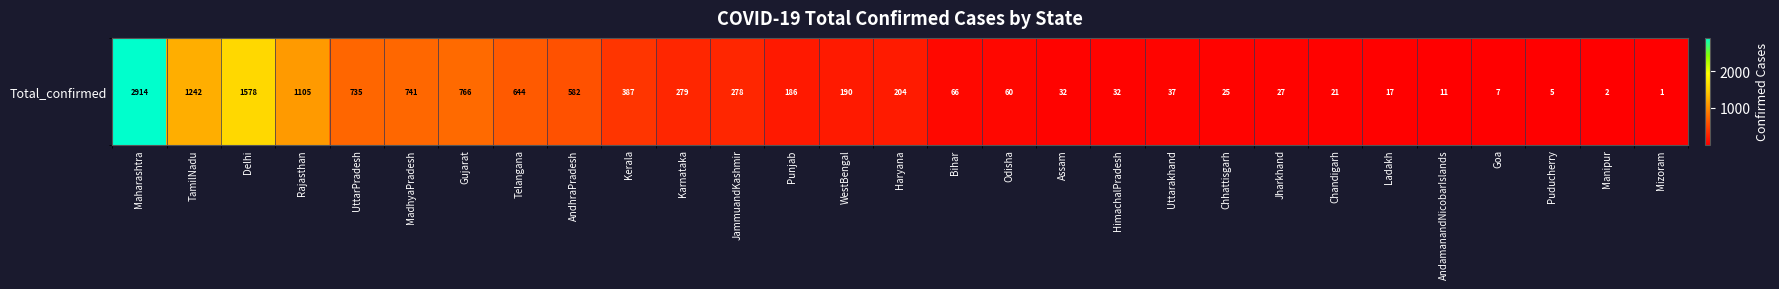

What is the smallest value displayed?

1